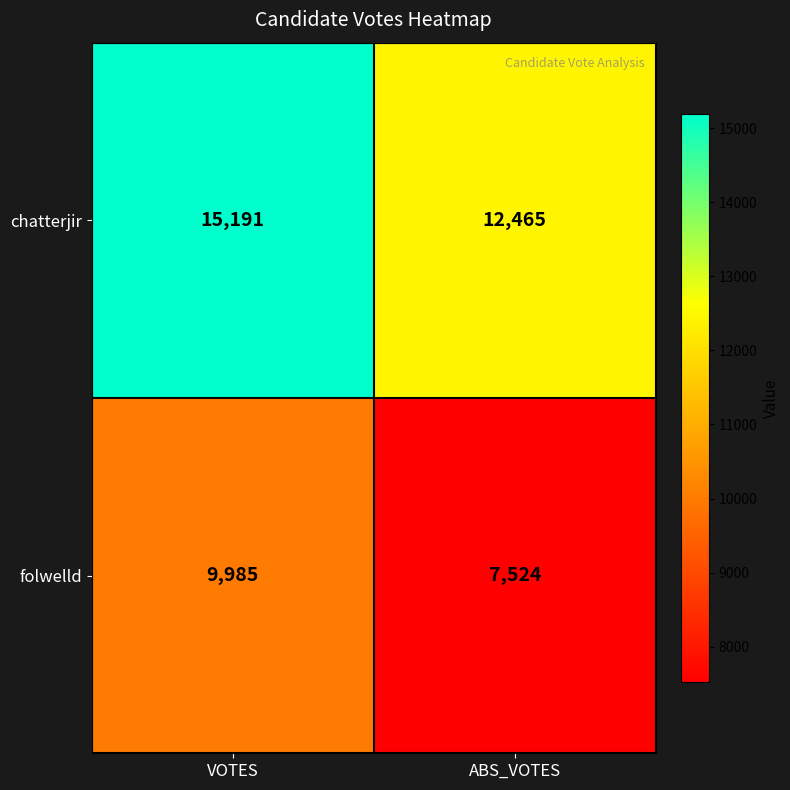

Which series changed the most between VOTES and ABS_VOTES?

chatterjir